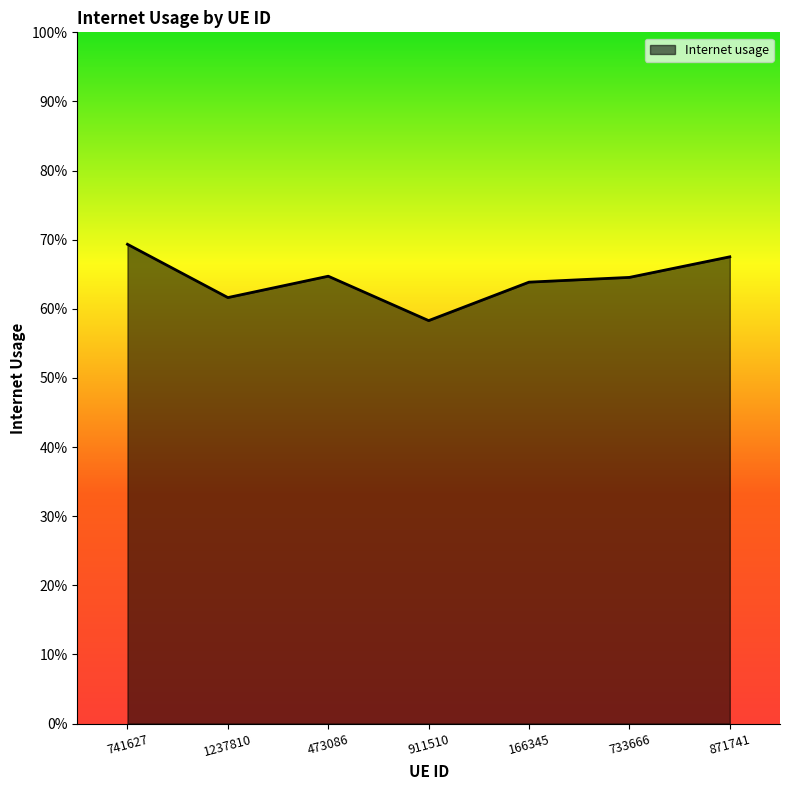

Where is the first local maximum?

473086